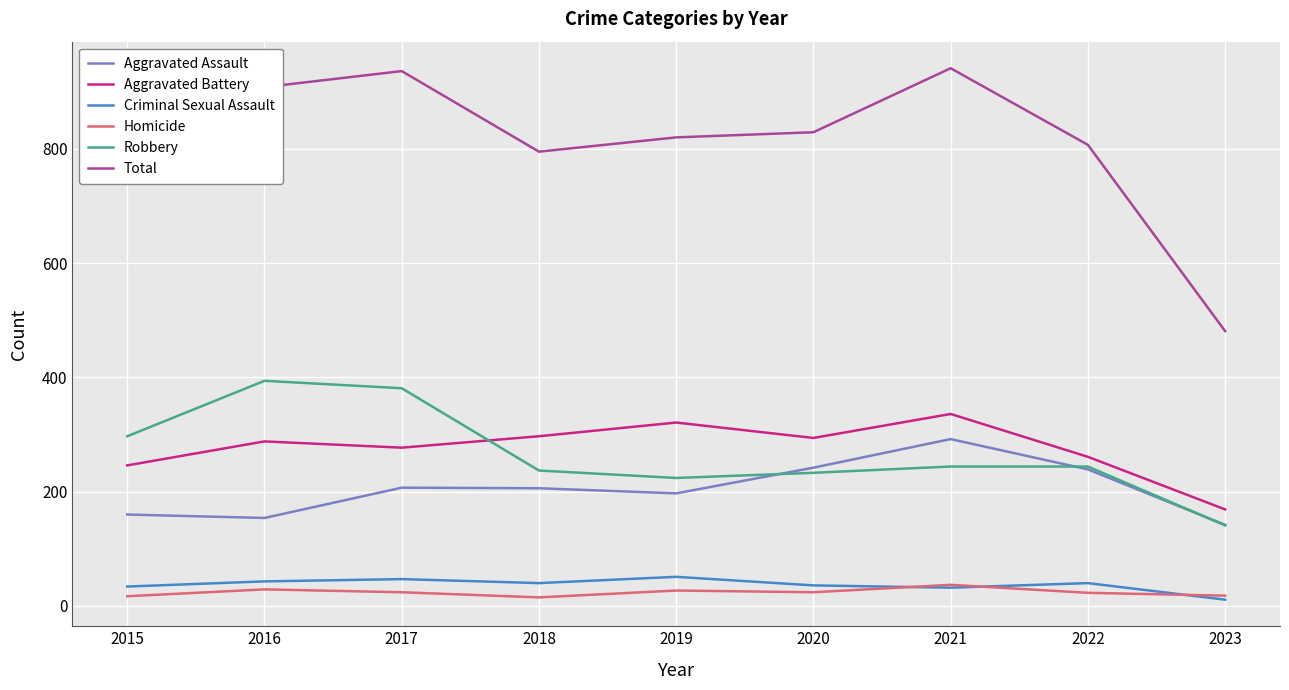

What is the minimum value shown in the chart?

11